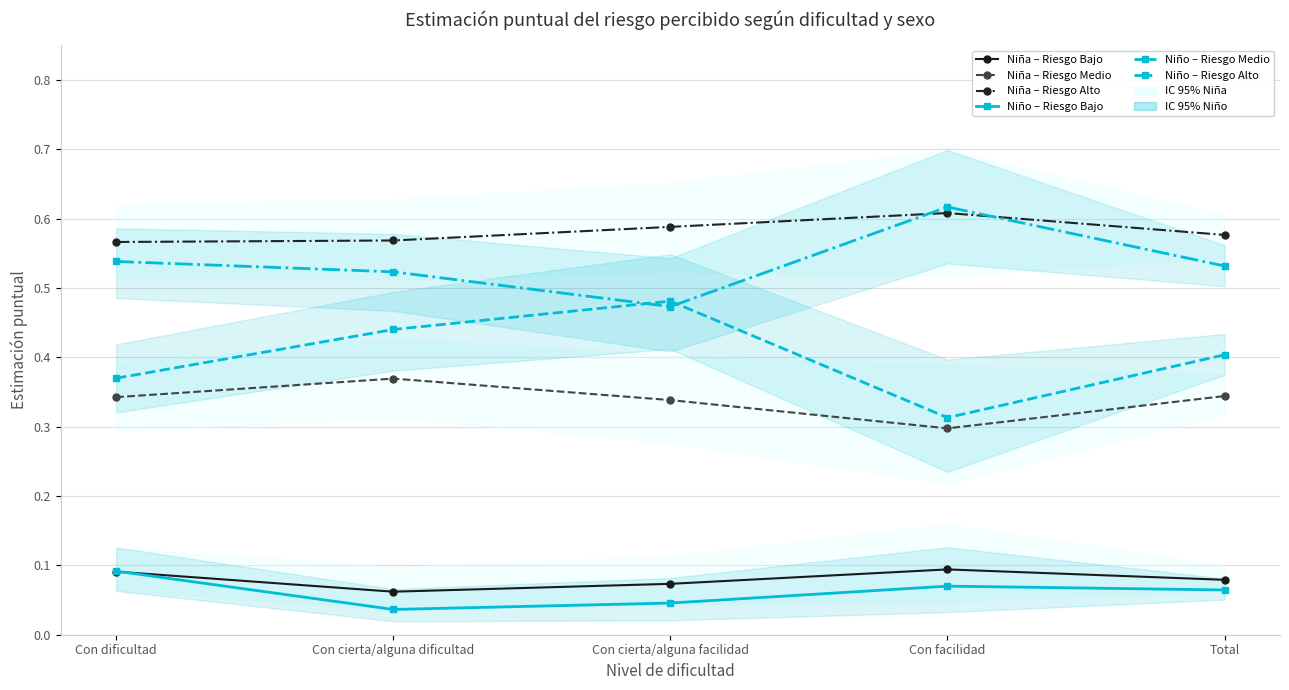

What are all the series names shown in the legend?

Niña – Riesgo Bajo, Niña – Riesgo Medio, Niña – Riesgo Alto, Niño – Riesgo Bajo, Niño – Riesgo Medio, Niño – Riesgo Alto